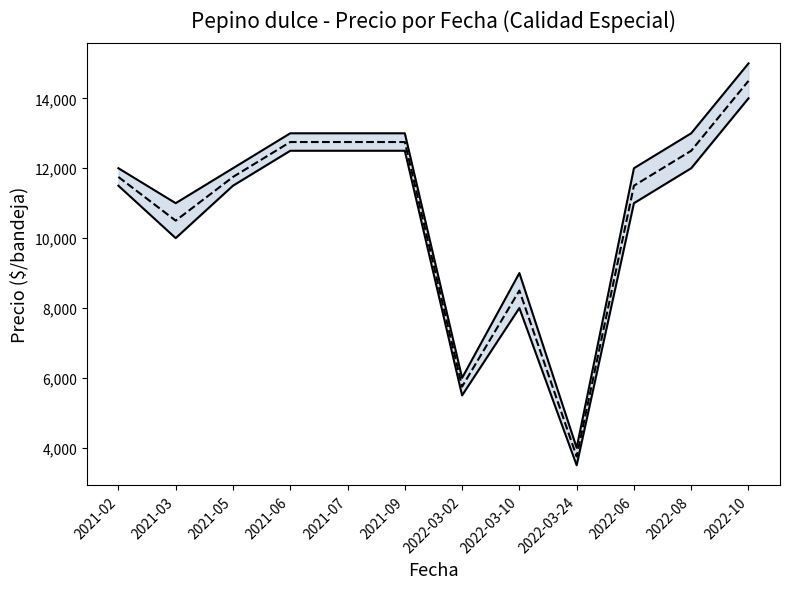

At which category does Precio máximo reach its first local valley?

2021-03